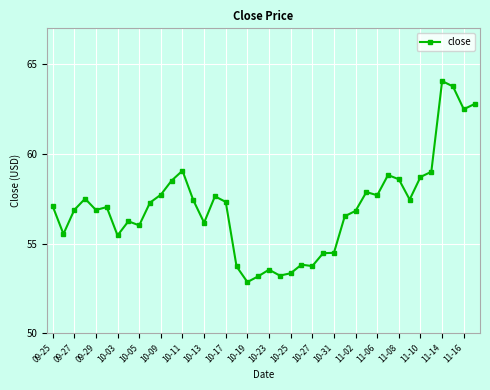

What is the value of the 31st point from the left?

57.7